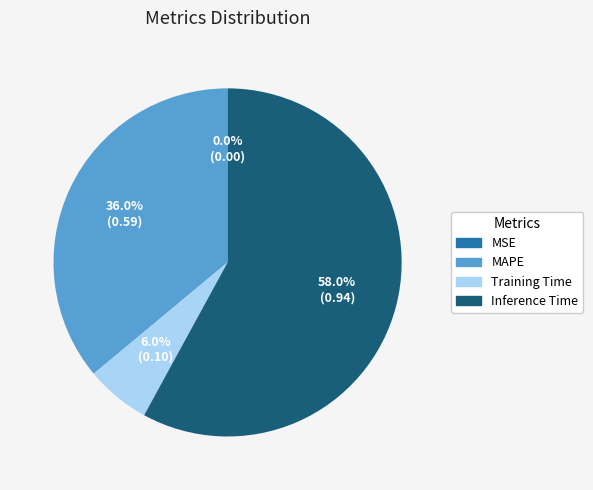

To the nearest percent, what is the difference between the largest and smallest slice percentages?

58%